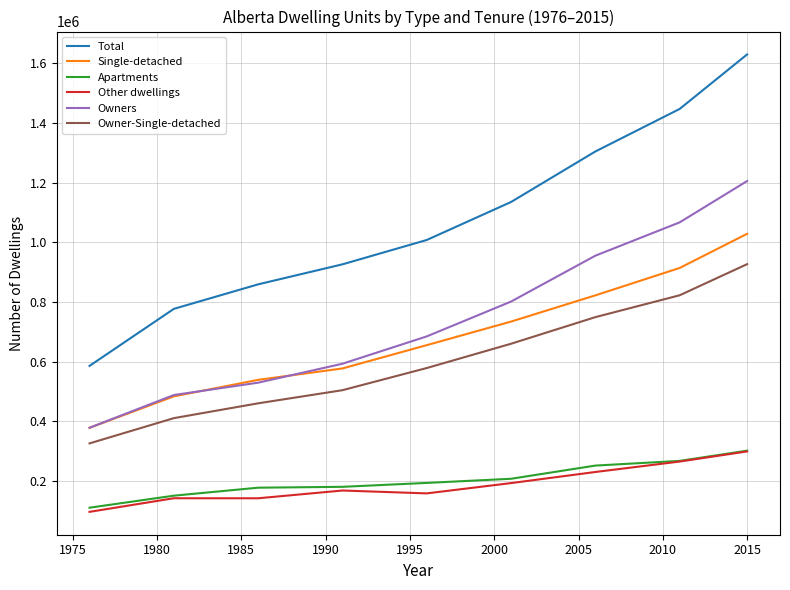

True or false: Total and Apartments intersect in this chart.

False